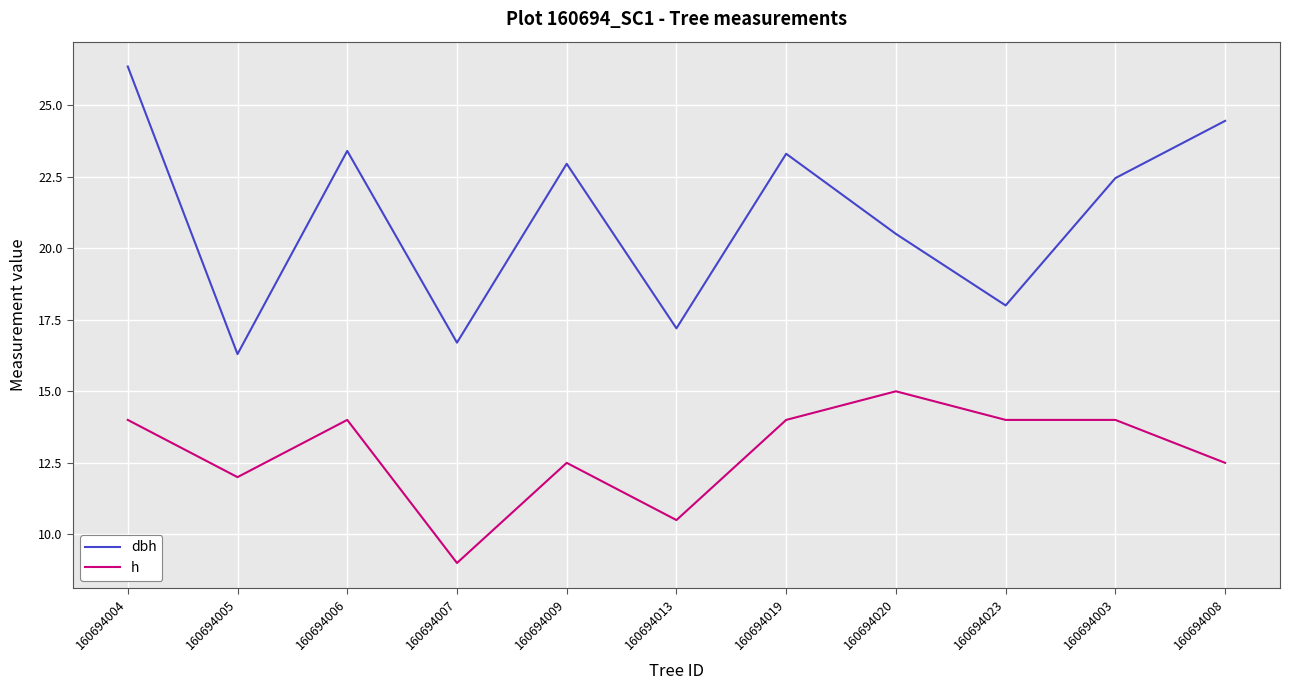

At which label does dbh reach its minimum?

160694005